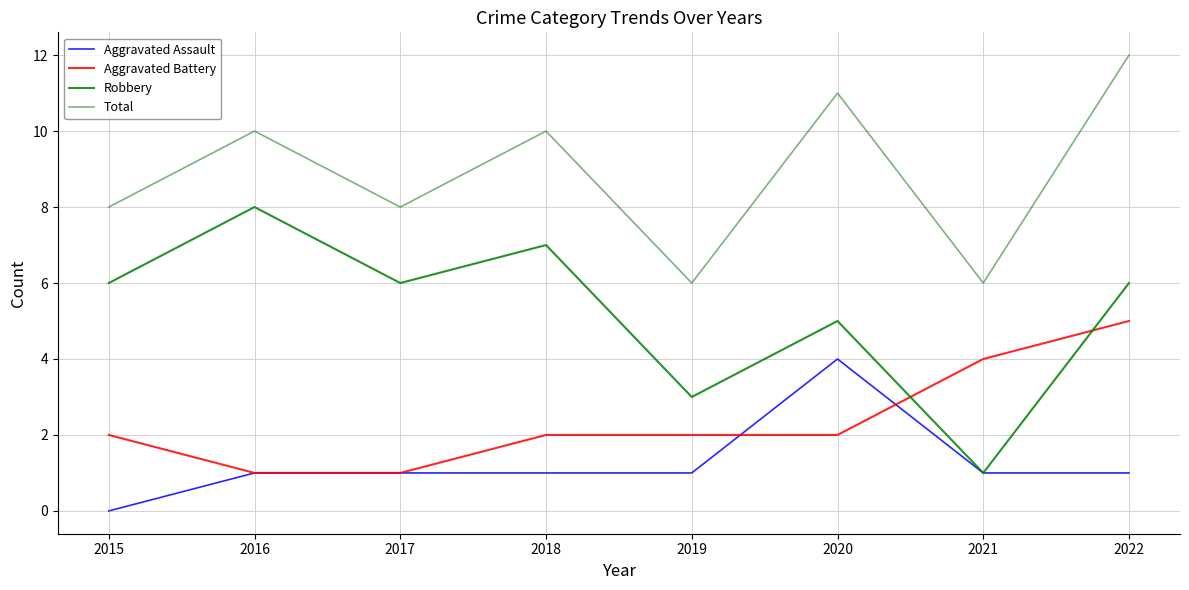

Count the Robbery values in the range 5 to 7.

5